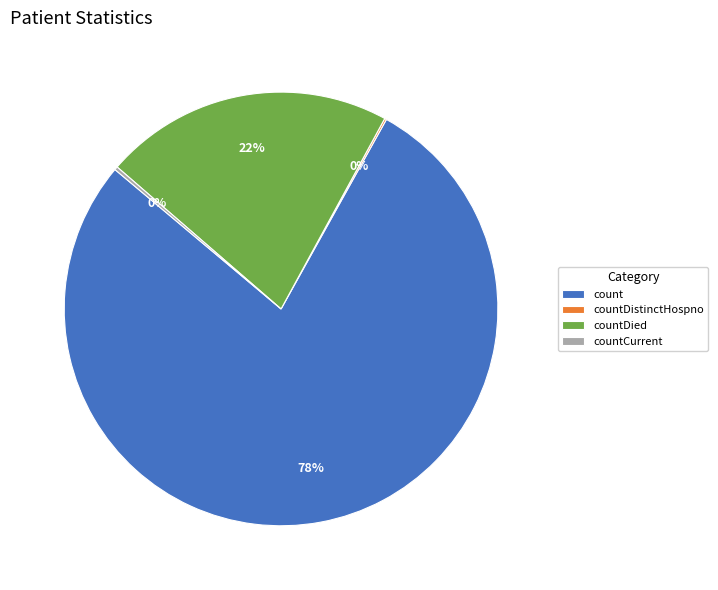

Is count the majority of the pie?

Yes